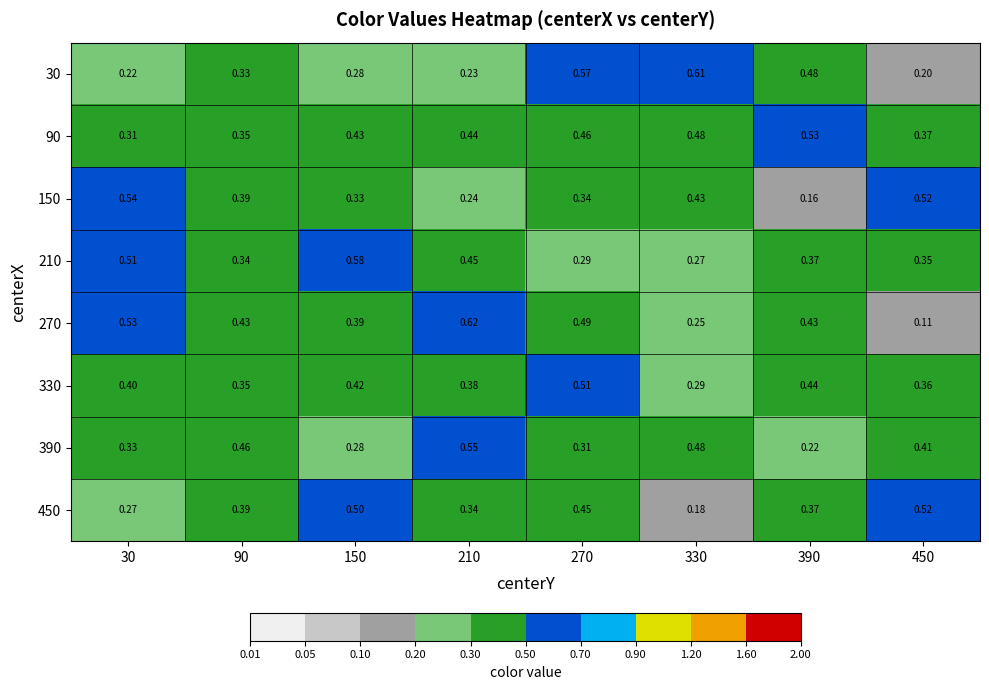

Is the value of 90 at 450 greater than the value of 30 at 390?

No